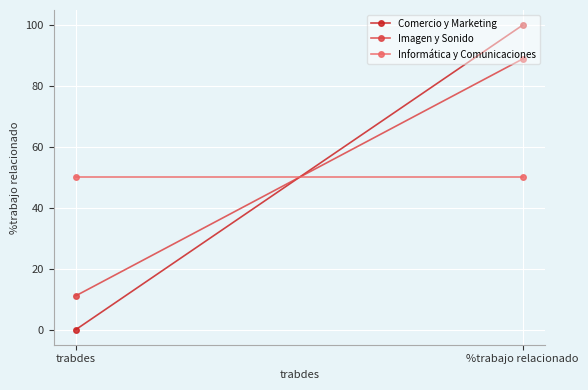

What is the average value of the Imagen y Sonido series?

50.0